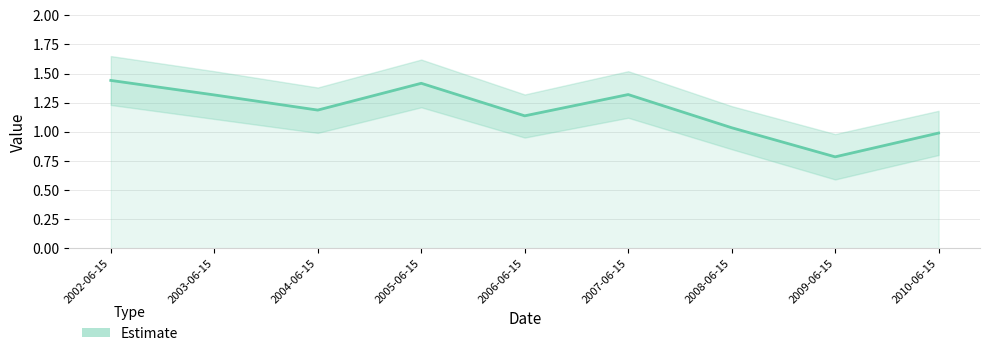

What is the label of the 1st point from the right?

2010-06-15